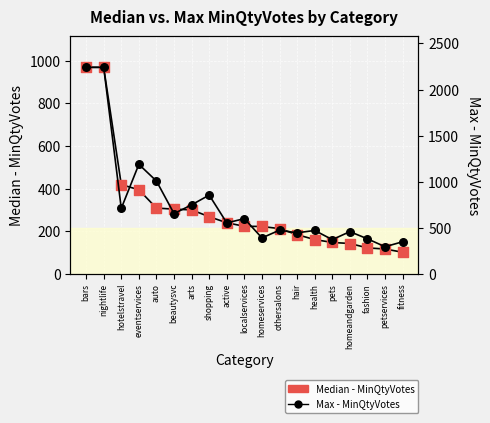

Which series has the largest total across all categories?

Max - MinQtyVotes